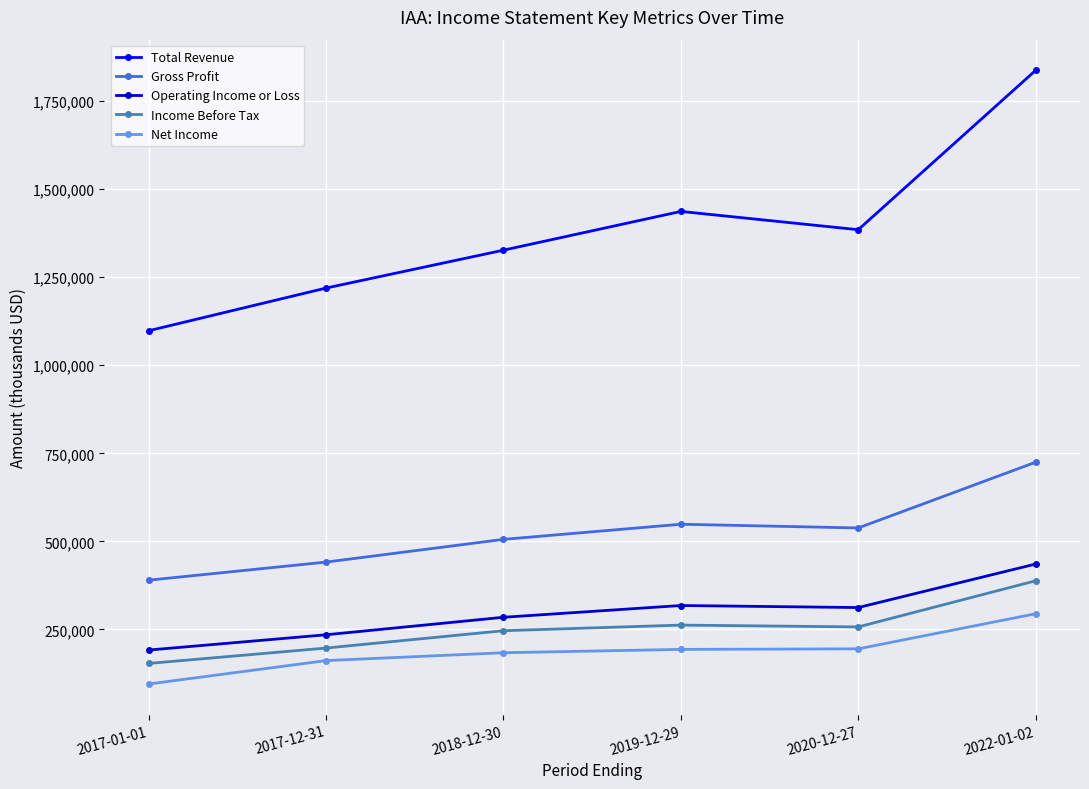

Which series has the largest total across all categories?

Total Revenue